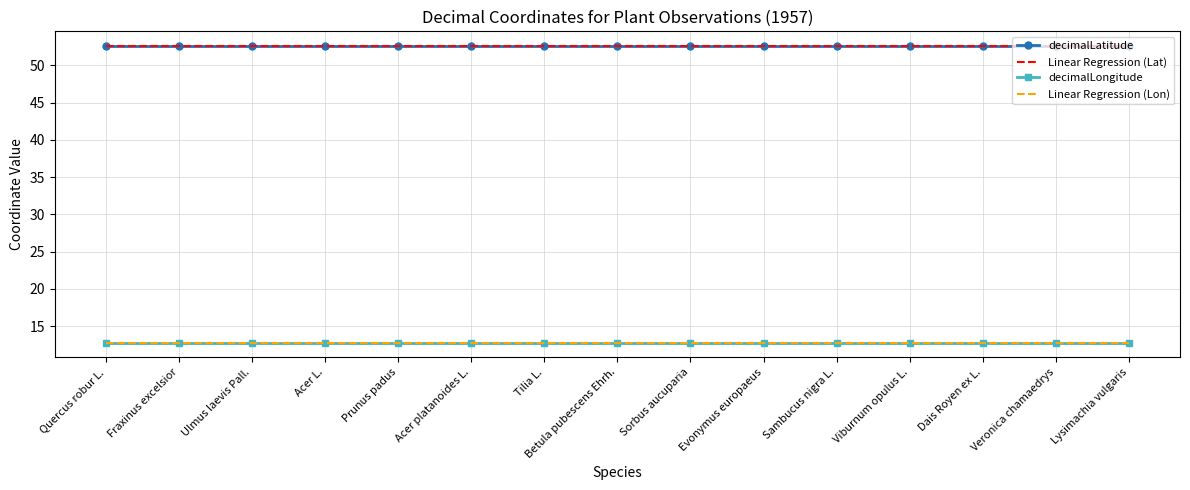

What is the greatest value displayed?

52.6